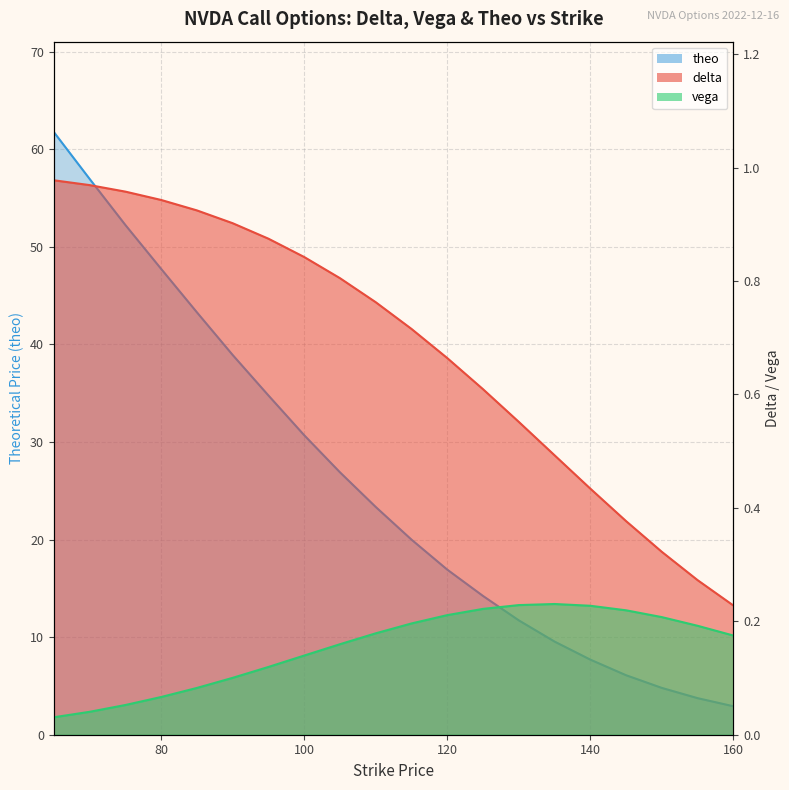

Rank the categories by vega value from highest to lowest.

135, 130, 140, 125, 145, 120, 150, 115, 155, 110, 160, 105, 100, 95, 90, 85, 80, 75, 70, 65